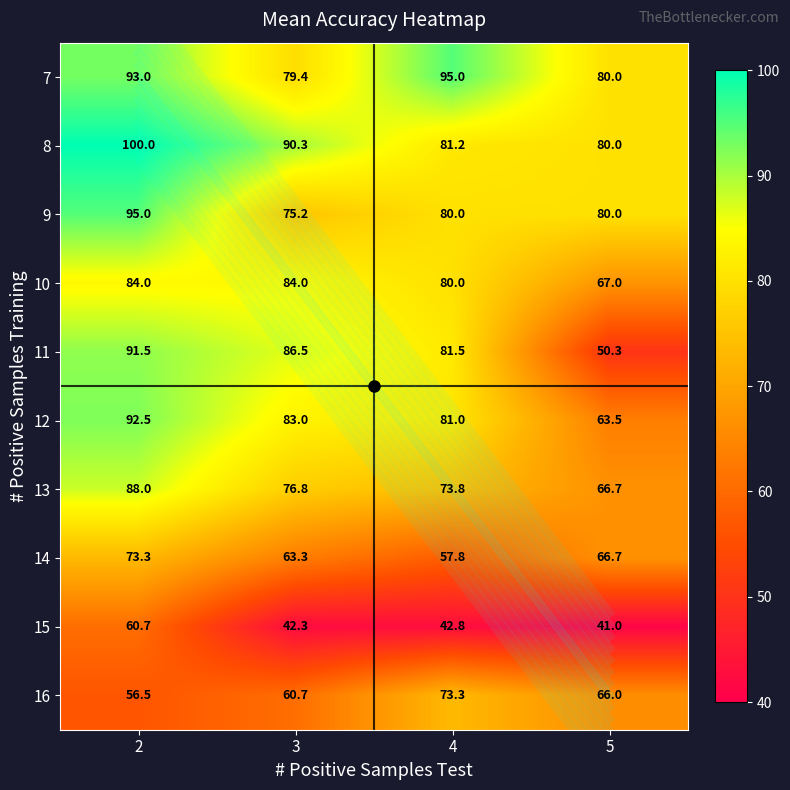

List the labels in order of 15 value, smallest first.

5, 3, 4, 2